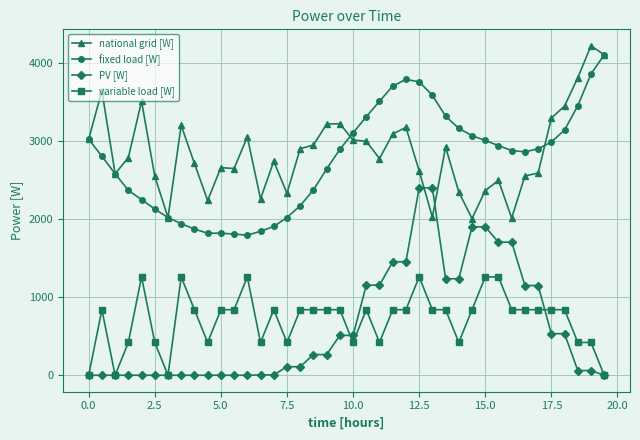

What is the maximum value shown in the chart?

4217.9